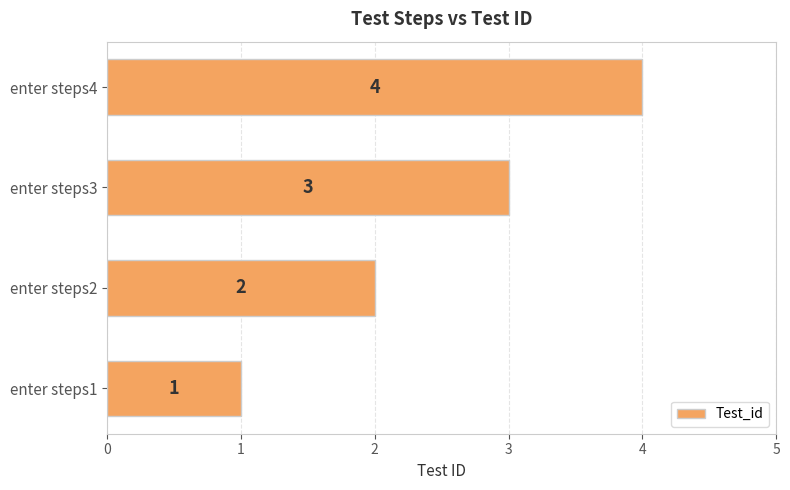

How many data points does each series have?

4